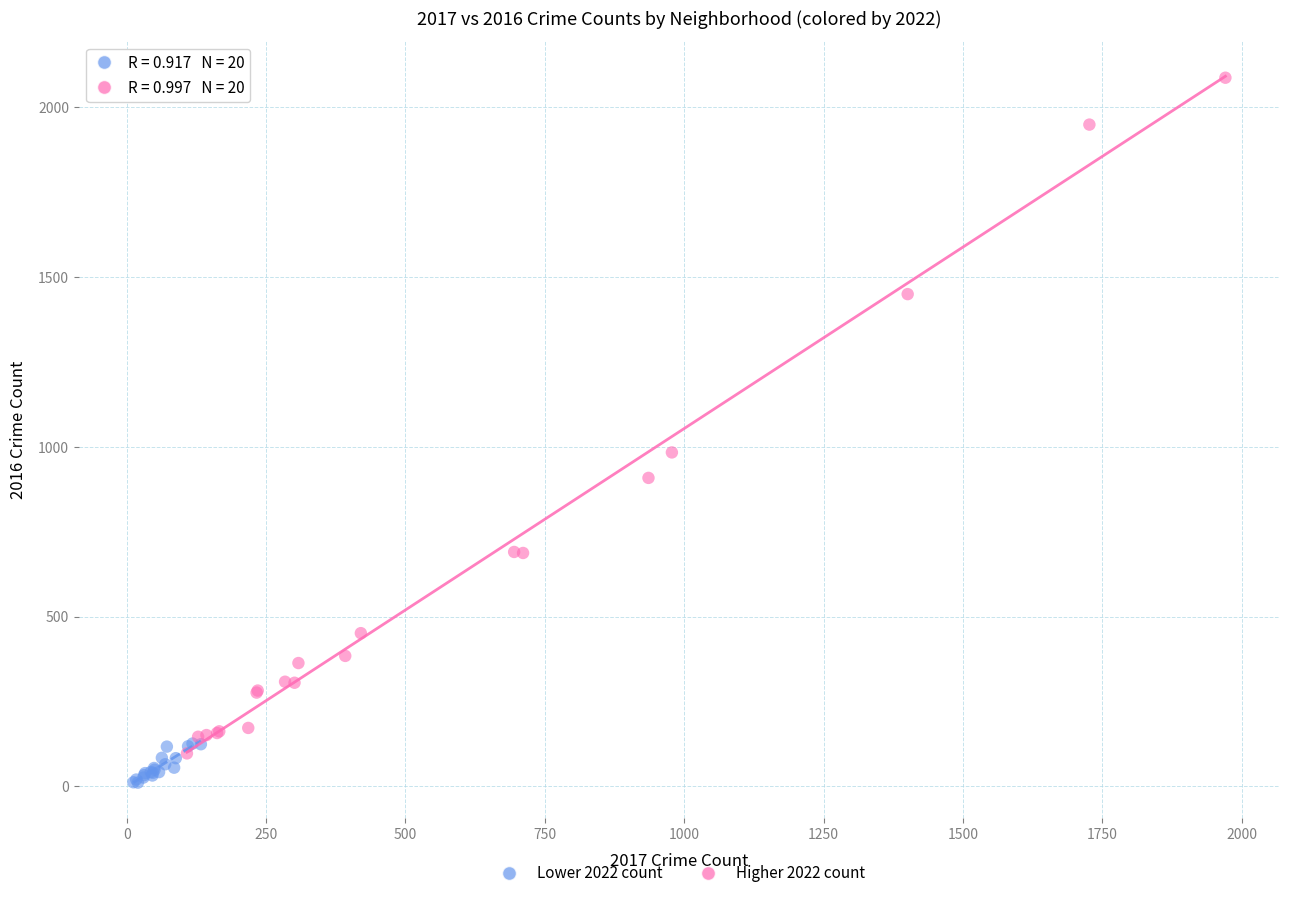

Which series contains the lowest Y value?

Lower 2022 count